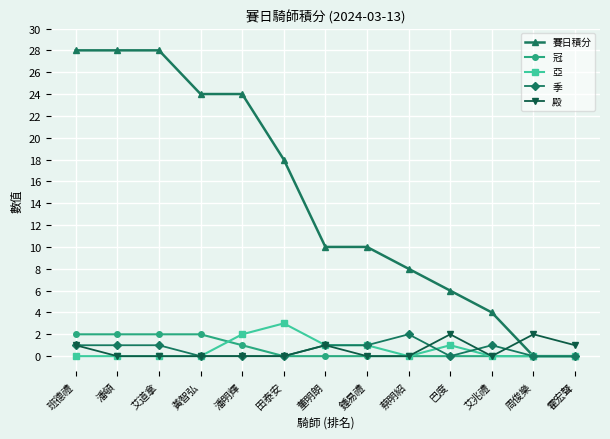

Which series ends up on top after the final intersection of 殿 and 賽日積分?

殿